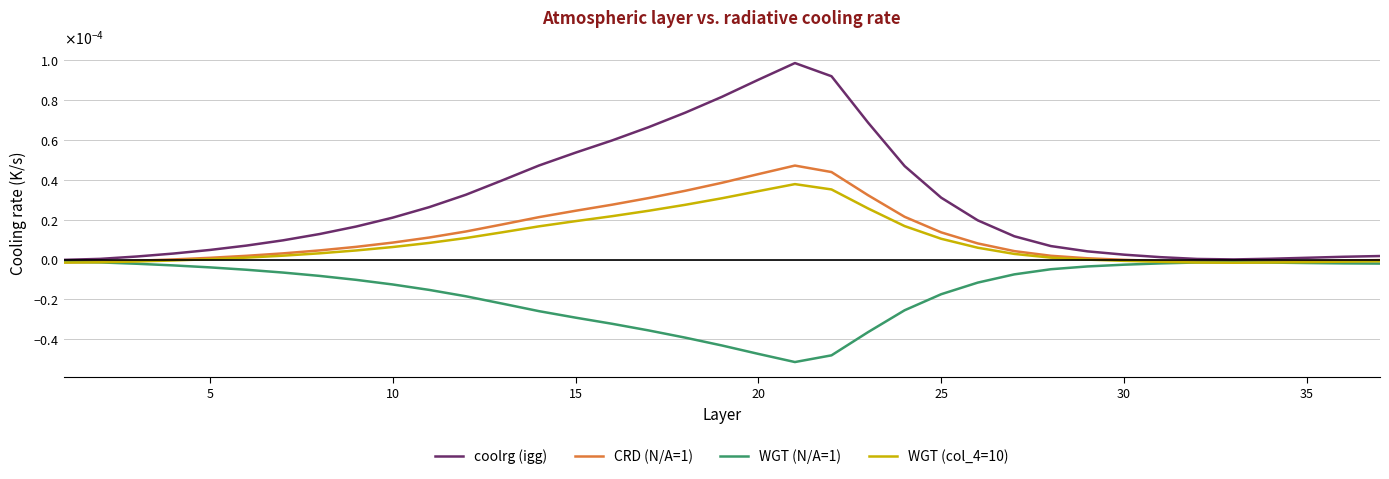

Does the chart display data point markers on the line(s)?

No